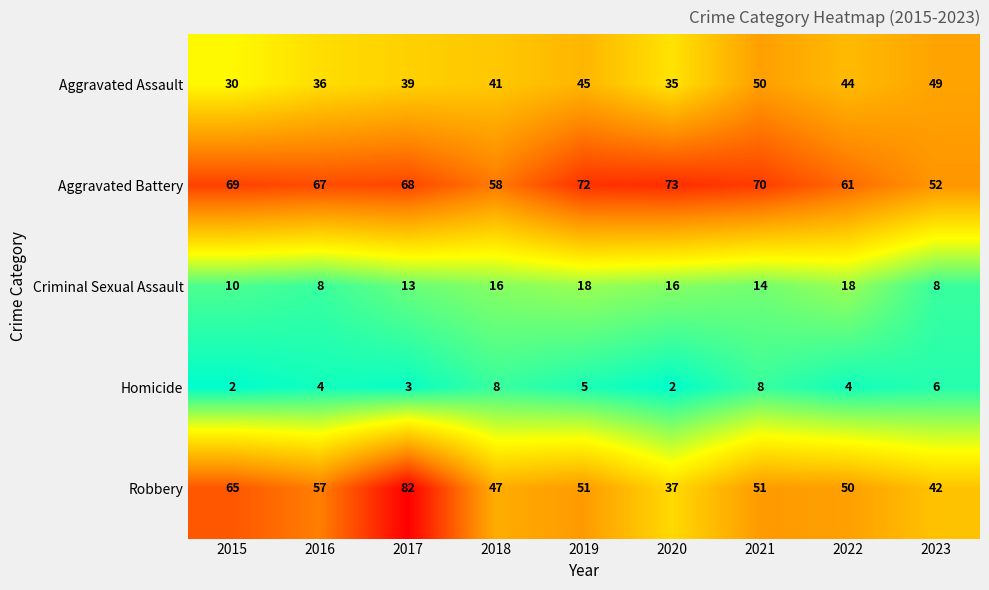

What is the difference between the maximum and minimum values in the Robbery series?

45